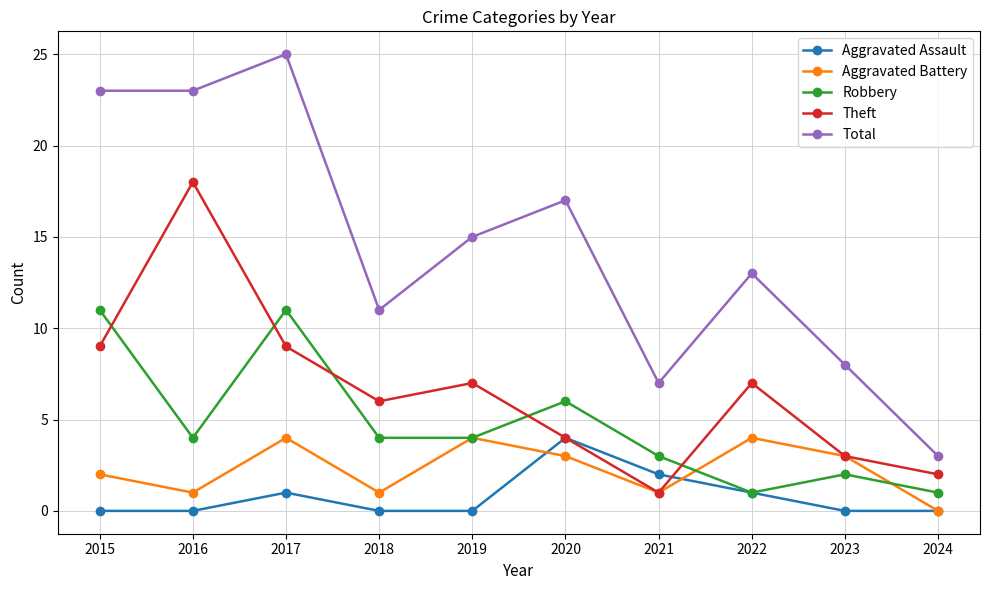

At which category does Theft reach its first local valley?

2018